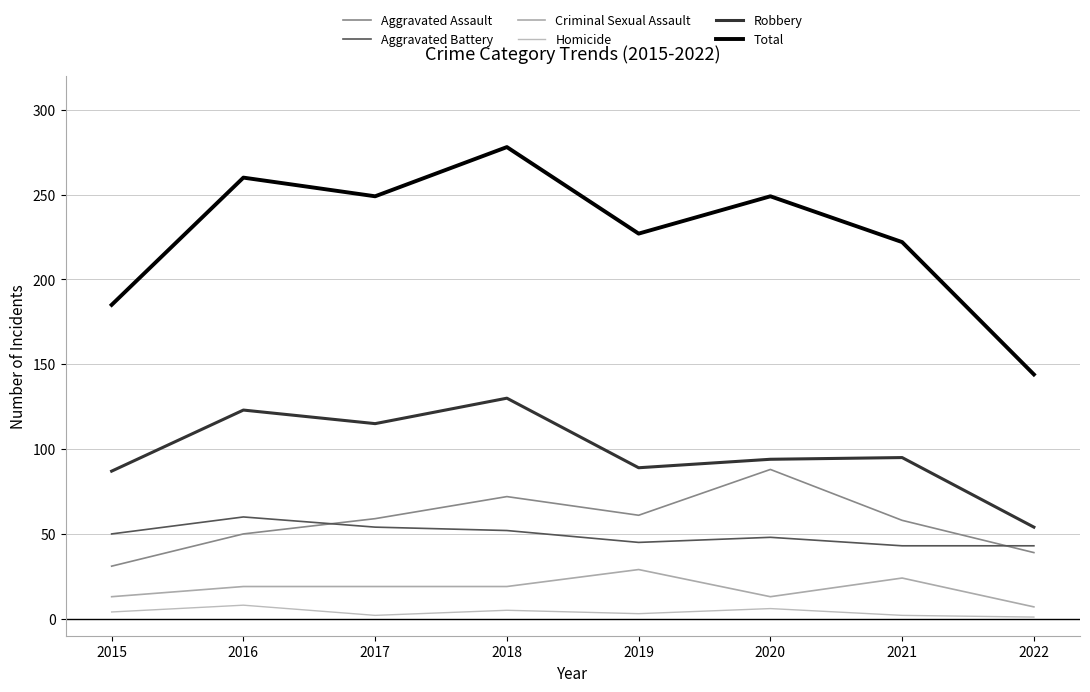

The Homicide series shows 1 at 2018. True or false?

False